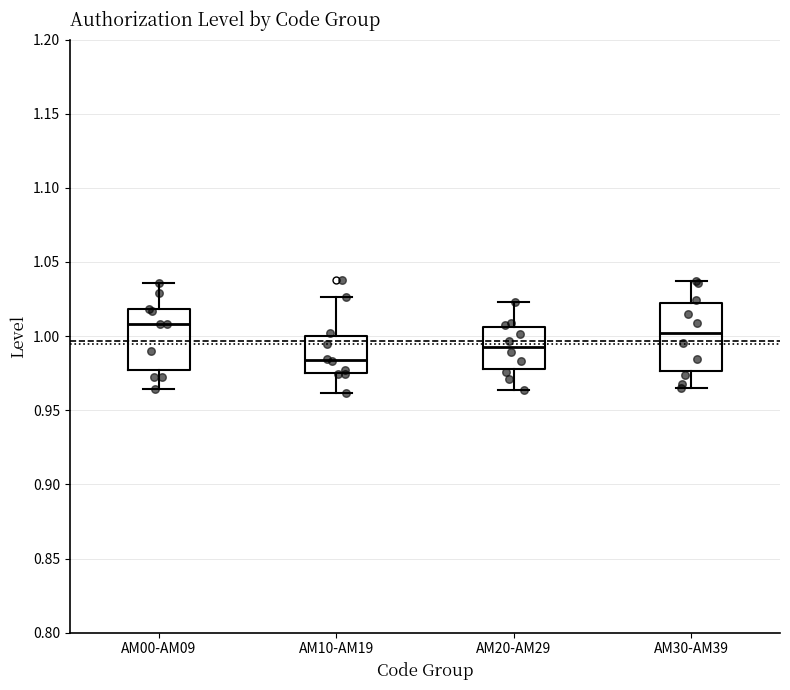

Reading left to right, transcribe this box plot: for each box, give where its median line is, the range the box spans, and where its two whiskers end, as read against the y-axis. The values are not printed on the chart, so give them approximately, as read against the axis.

AM00-AM09: median 1.010, box 0.975 to 1.020, whiskers 0.965 to 1.035
AM10-AM19: median 0.985, box 0.975 to 1.000, whiskers 0.960 to 1.025
AM20-AM29: median 0.995, box 0.980 to 1.005, whiskers 0.965 to 1.025
AM30-AM39: median 1.000, box 0.975 to 1.020, whiskers 0.965 to 1.035